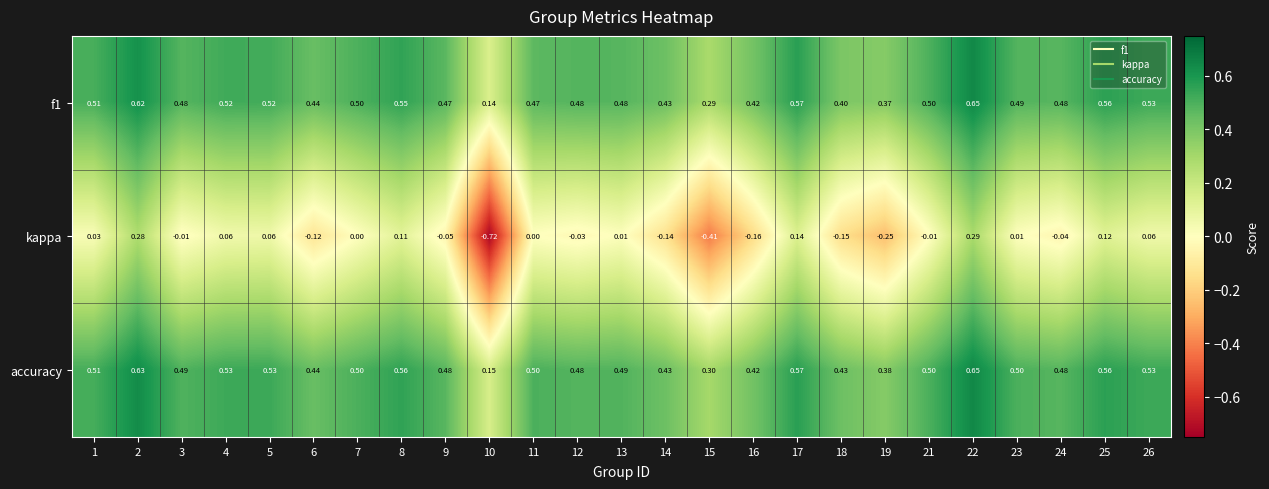

Between 9 and 17, which series saw the biggest shift?

kappa